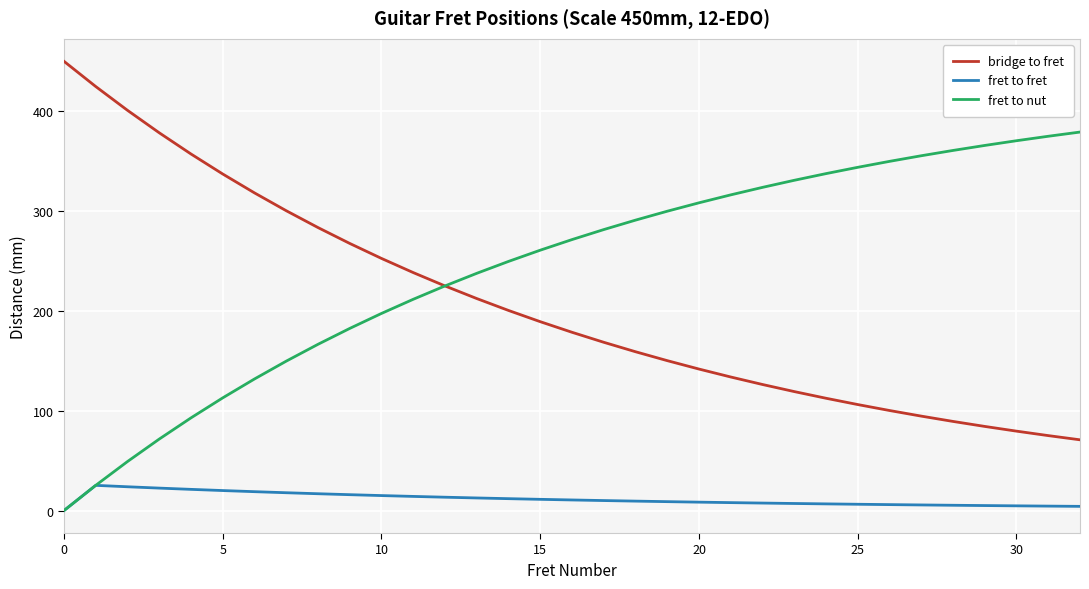

True or false: bridge to fret and fret to fret intersect in this chart.

False